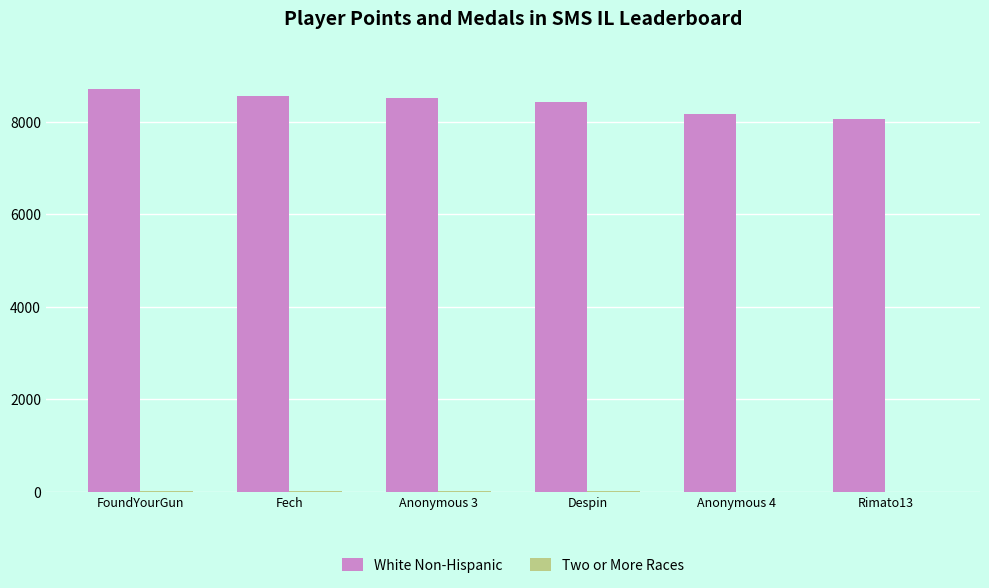

Which series has the largest total across all categories?

White Non-Hispanic